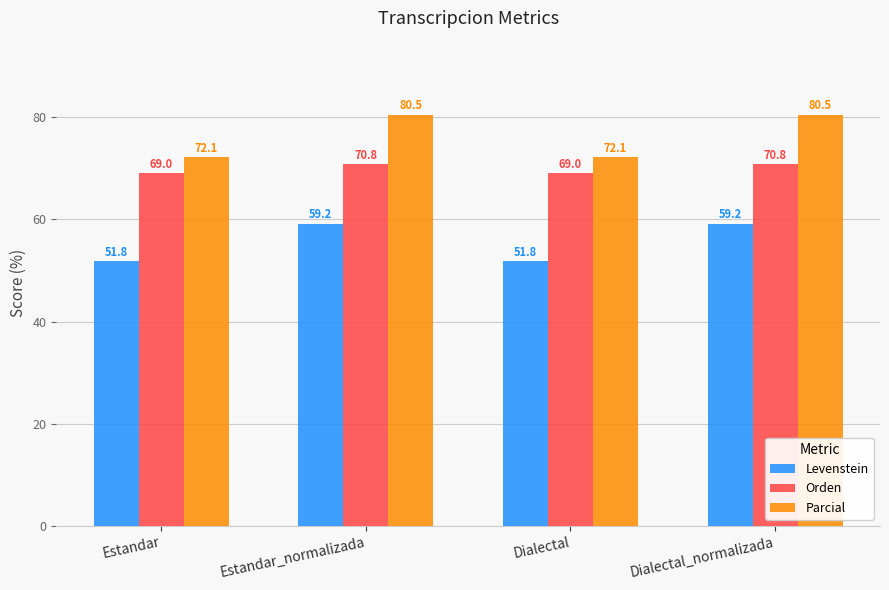

Reading left to right, extract all data points from this chart.

Levenstein: 51.8	59.2	51.8	59.2
Orden: 69.0	70.8	69.0	70.8
Parcial: 72.1	80.5	72.1	80.5